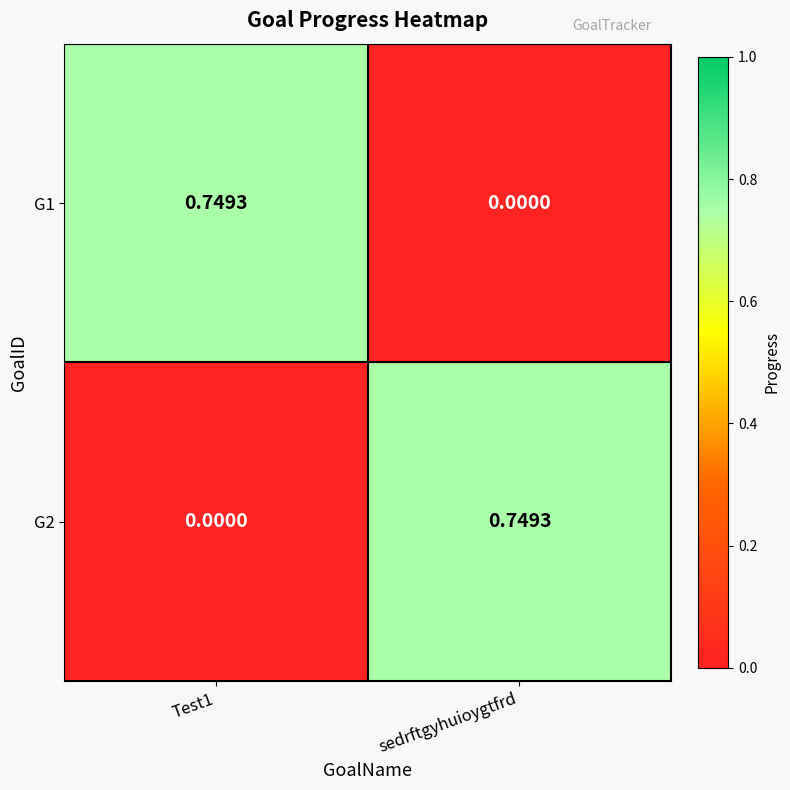

How many positive values does the G2 series have?

1